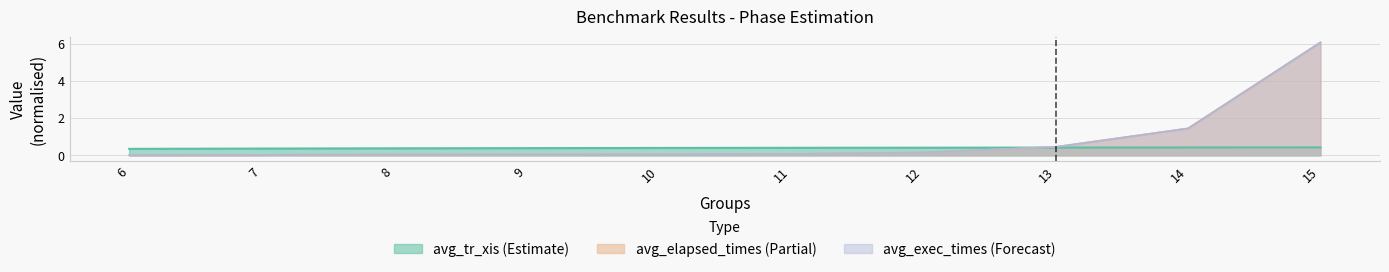

Count the number of data series in this chart.

3